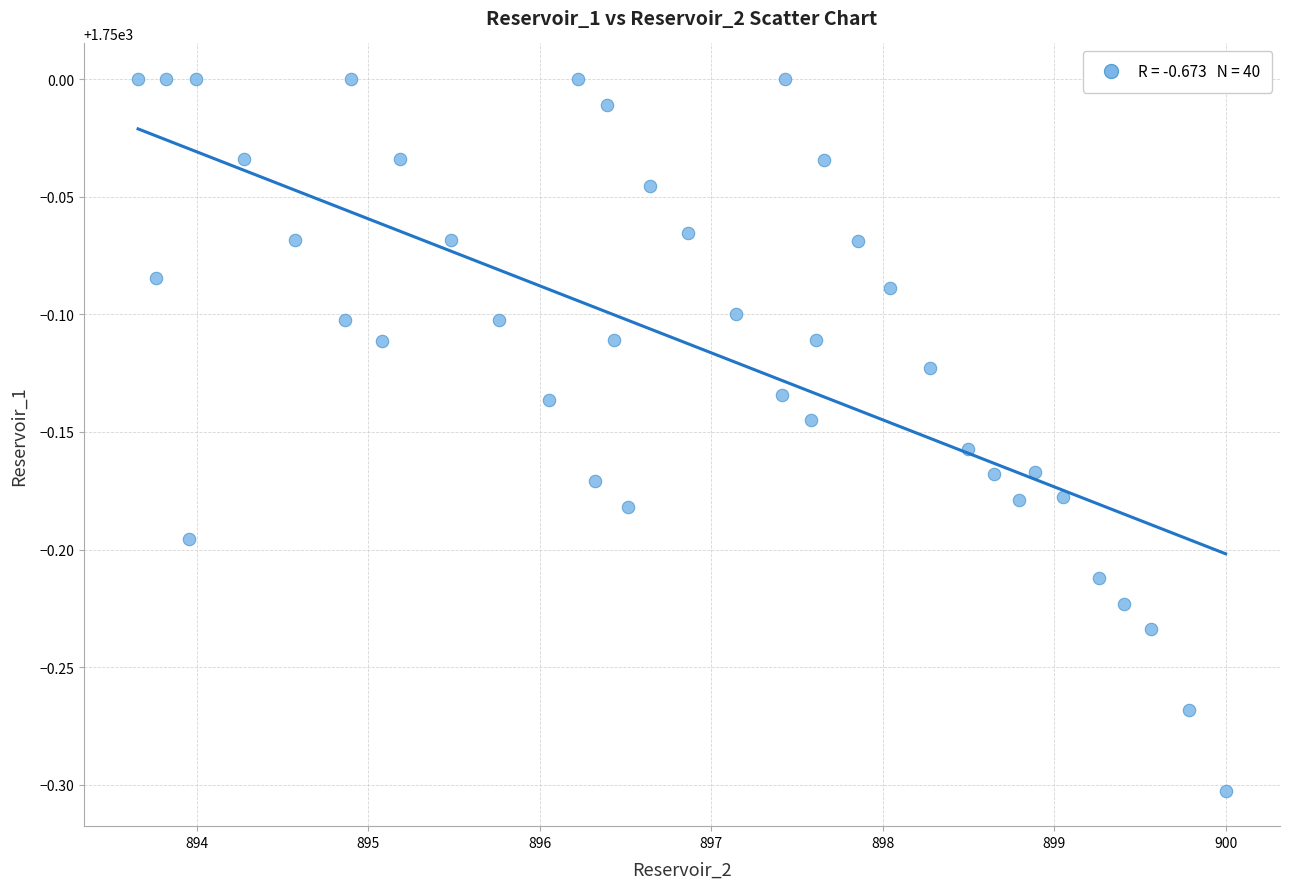

What is the range of Y values (max minus min)?

0.3